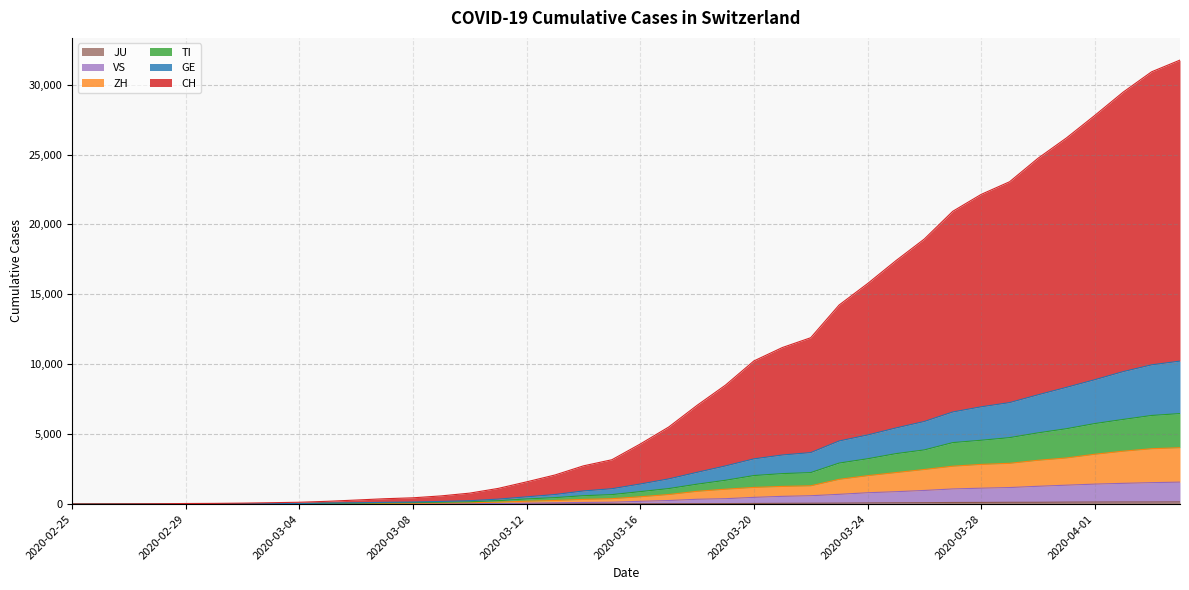

True or false: CH and GE intersect in this chart.

False